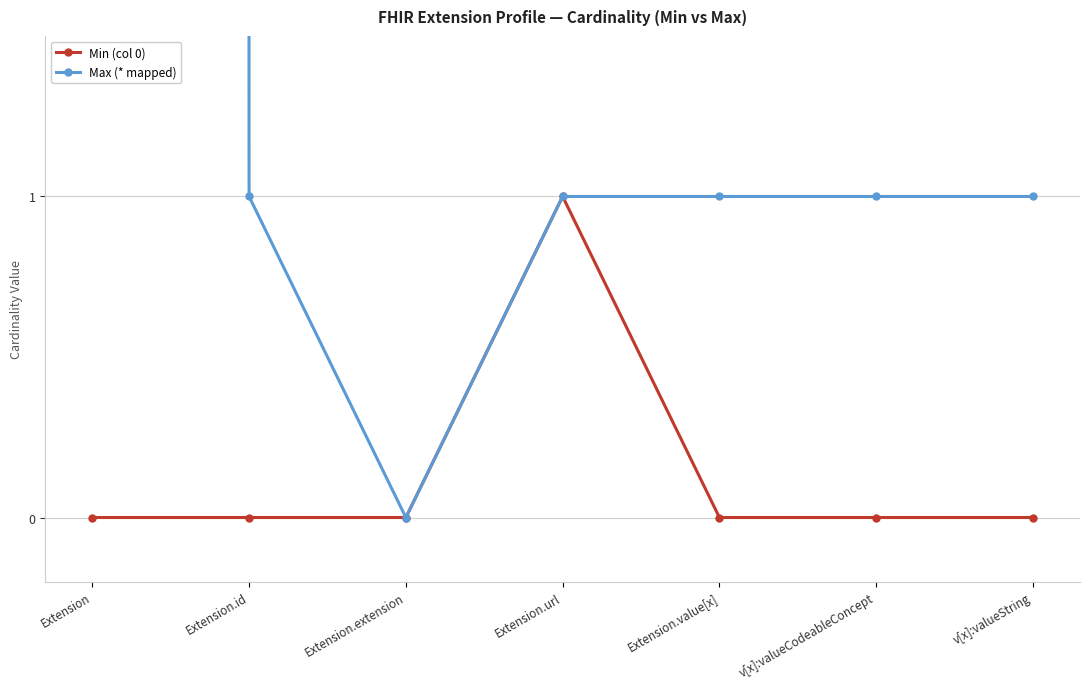

Between Extension and Extension.value[x], which series saw the biggest shift?

Max (* mapped)